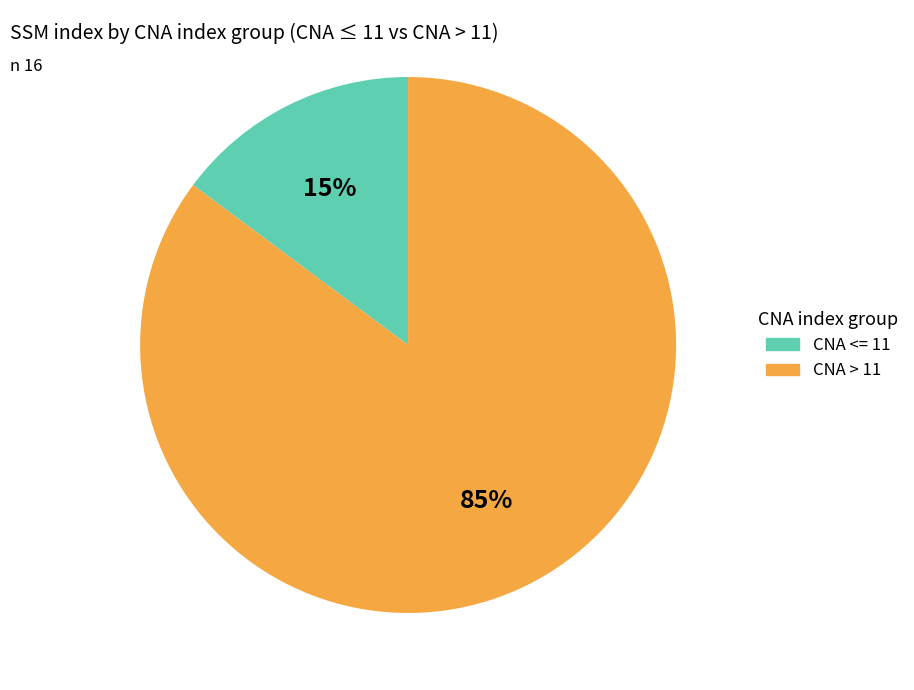

Does any single category account for the majority?

Yes